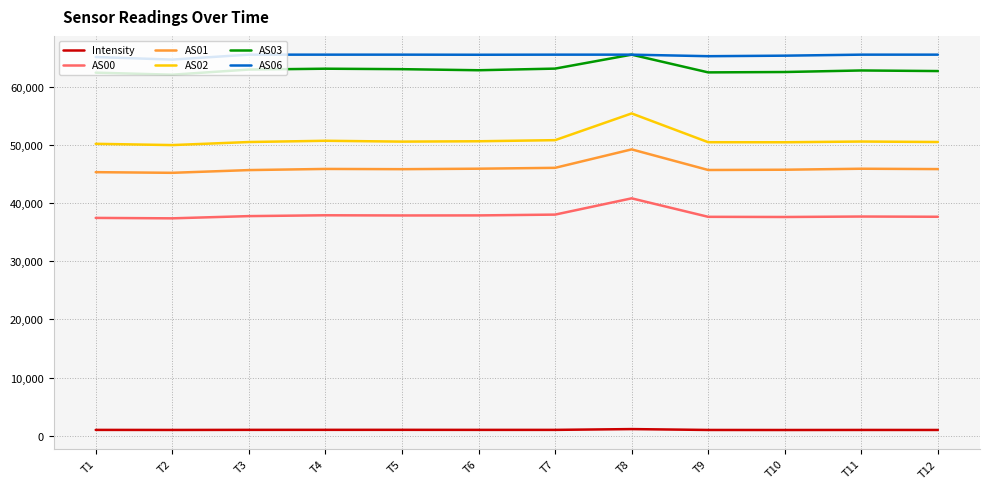

Where does the AS01 series first go above 45856?

T4